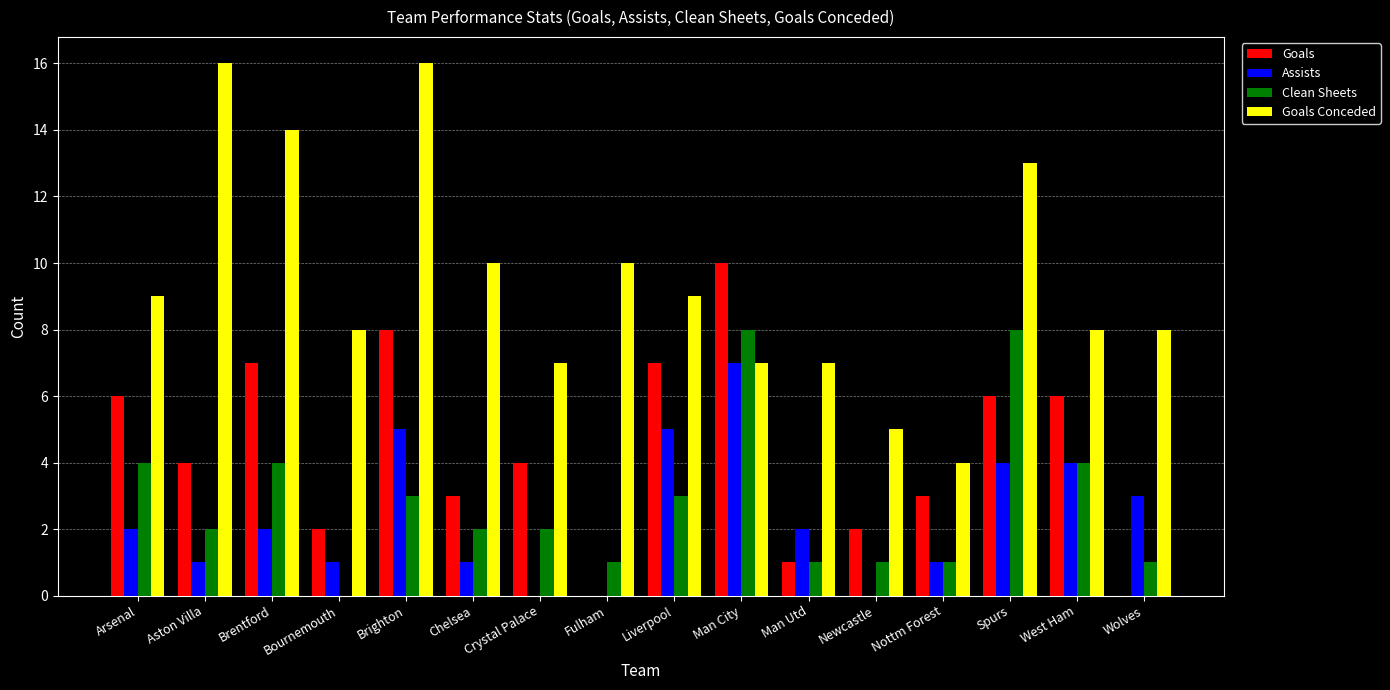

Is the value of Clean Sheets at Bournemouth greater than the value of Goals at Liverpool?

No